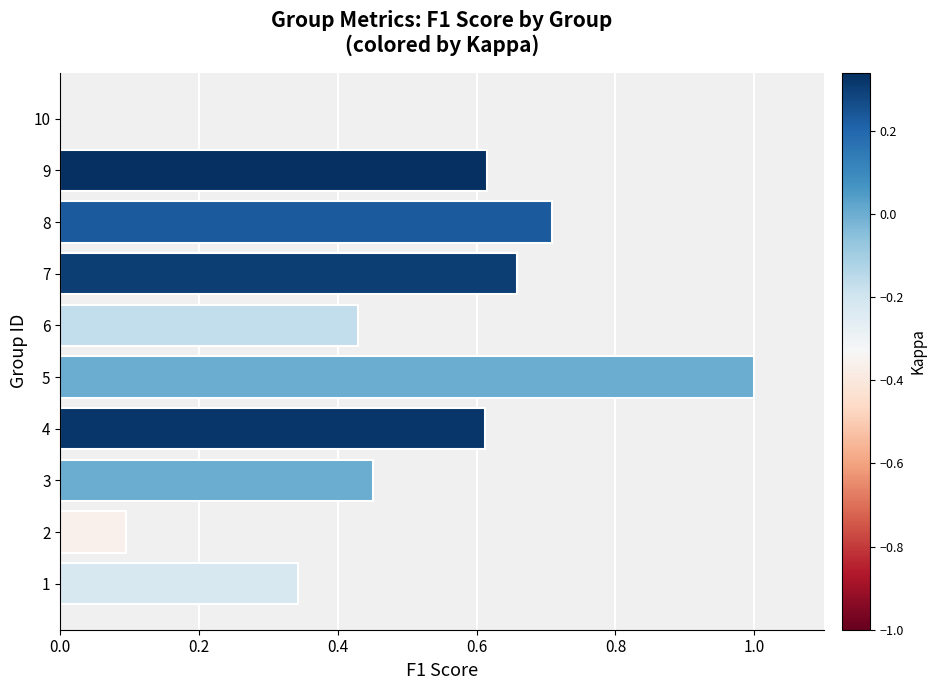

What is the maximum value shown in the chart?

1.0